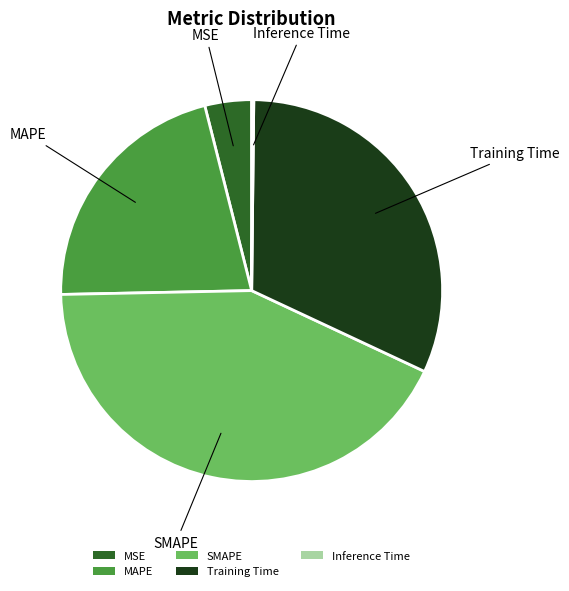

Does MAPE account for over 50% of the chart?

No